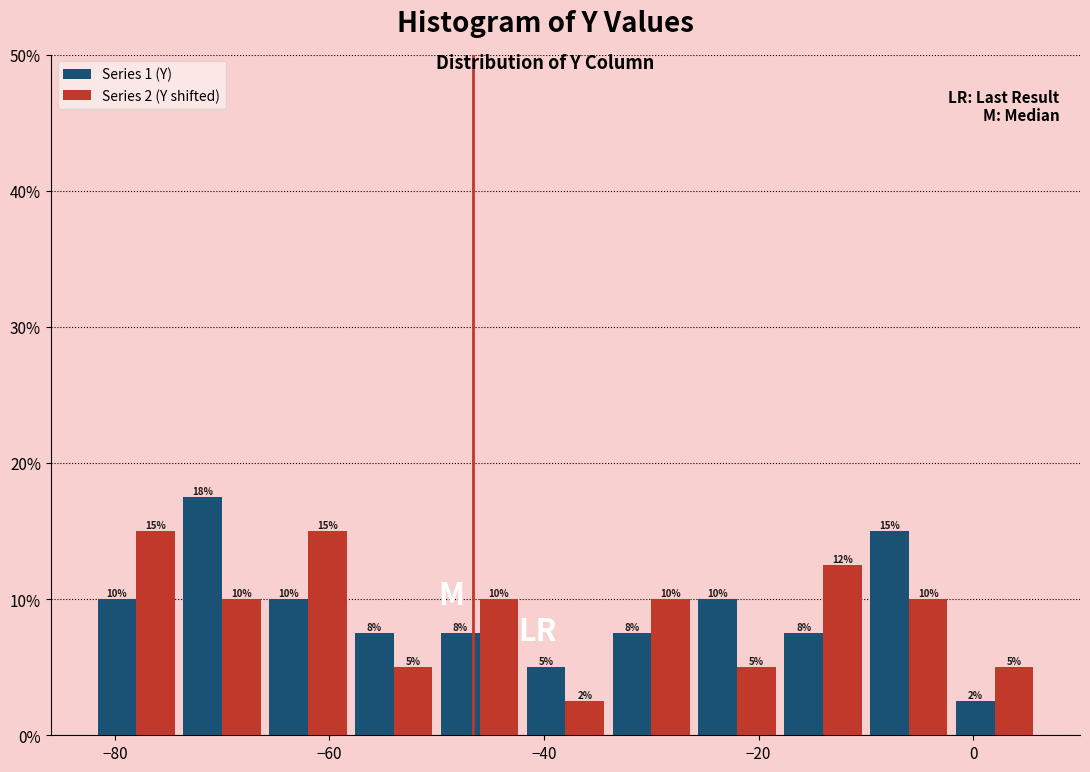

In the Series 1 (Y) series, which range on the x-axis has the tallest bar?

-74 to -66